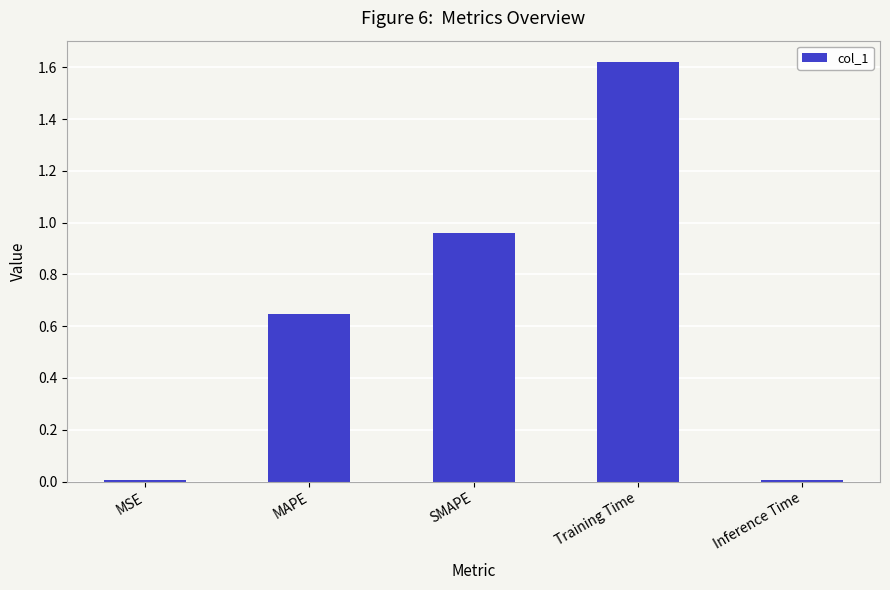

What is the sum of all values?

3.2